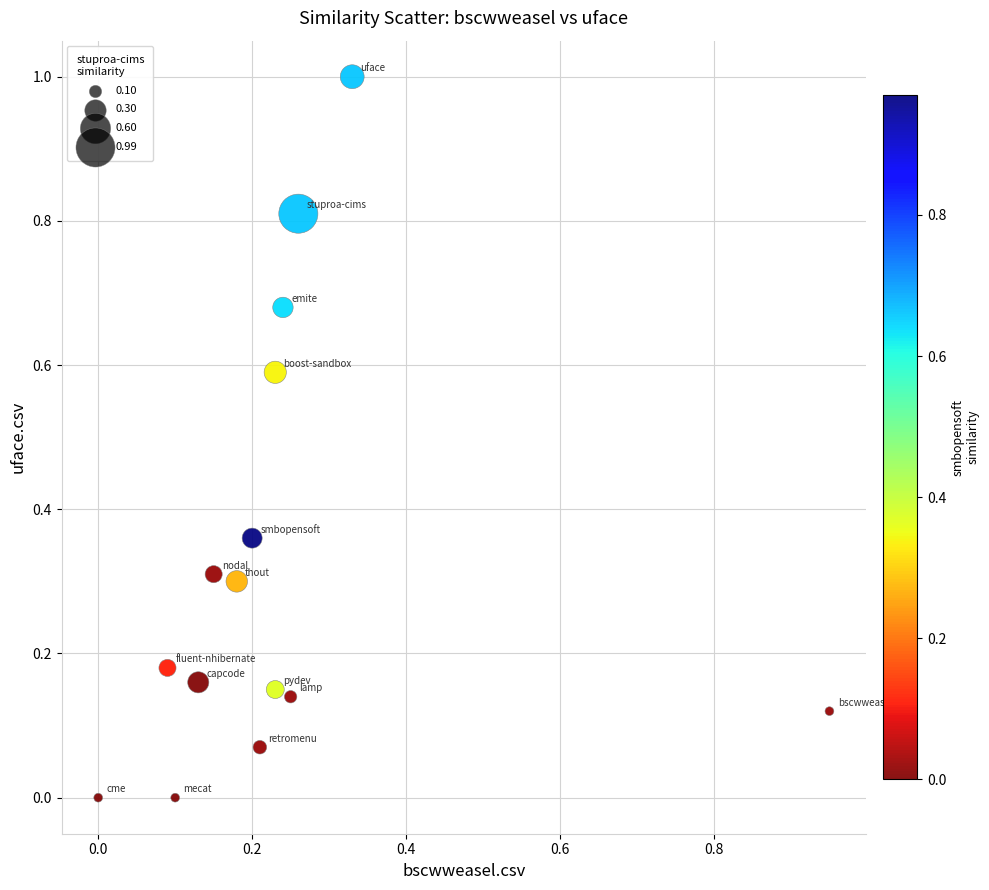

What is the range of X values (max minus min)?

0.9